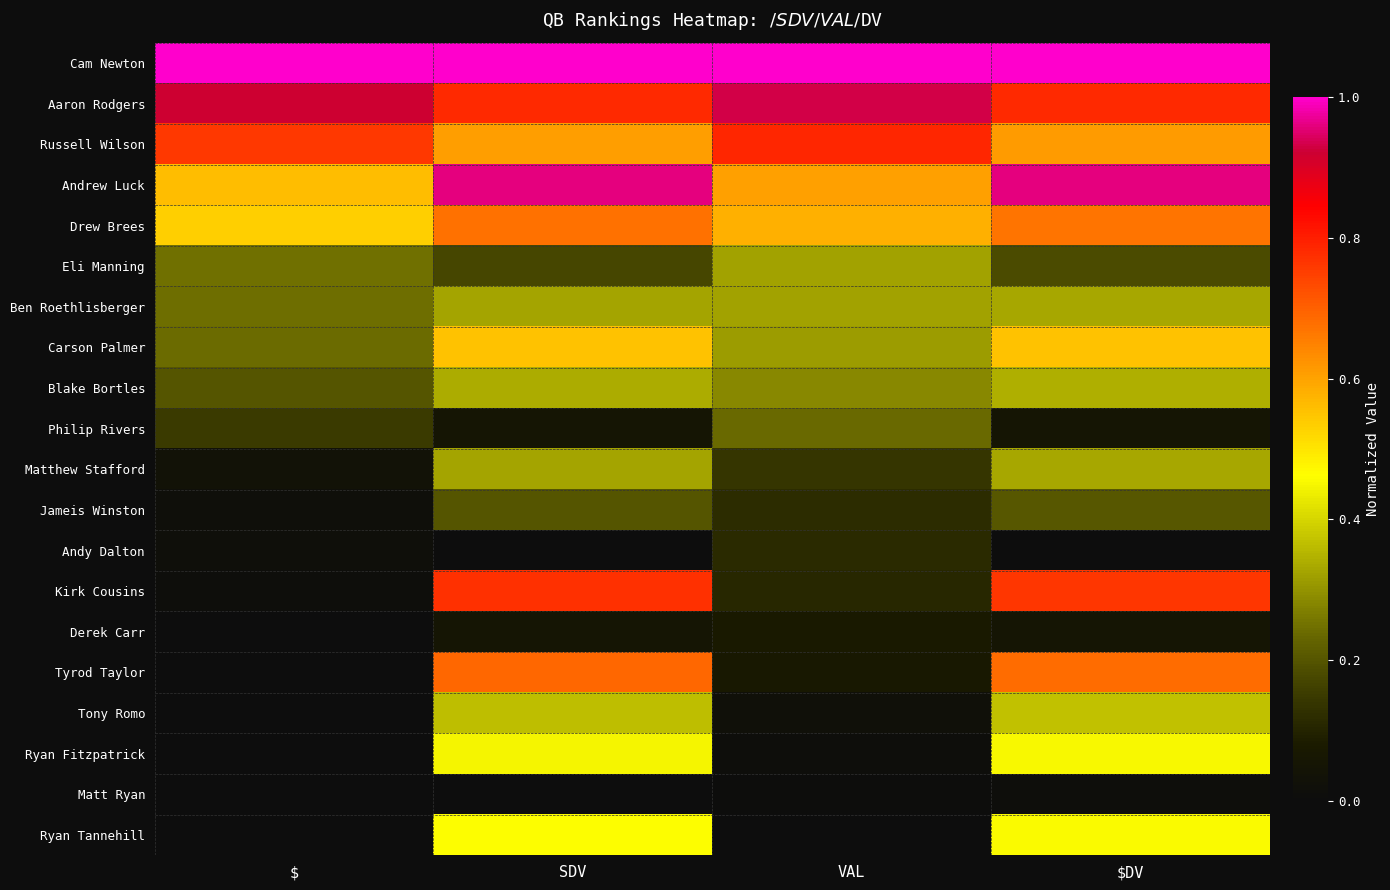

What is the difference between the highest and lowest values at $?

1.0